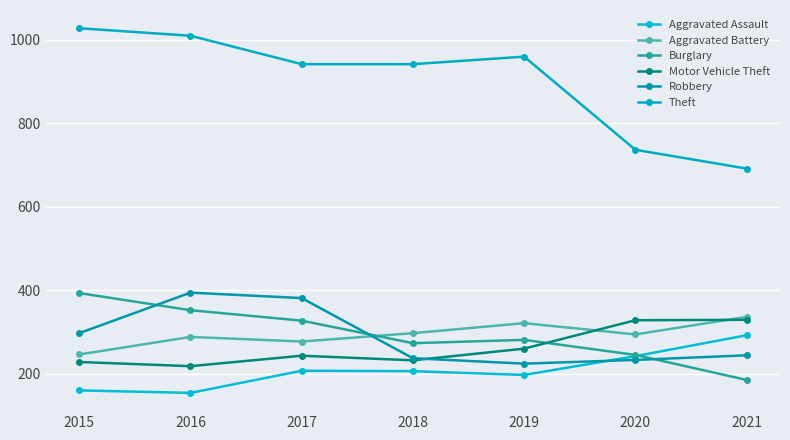

Is this an area chart (filled region under the line)?

No